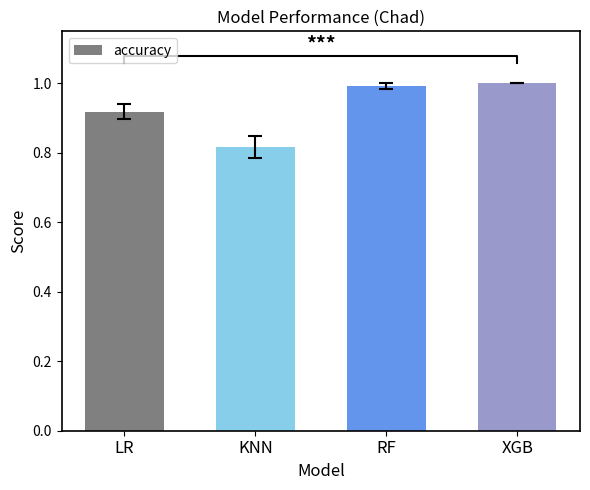

Rank the categories by value from lowest to highest.

KNN, LR, RF, XGB